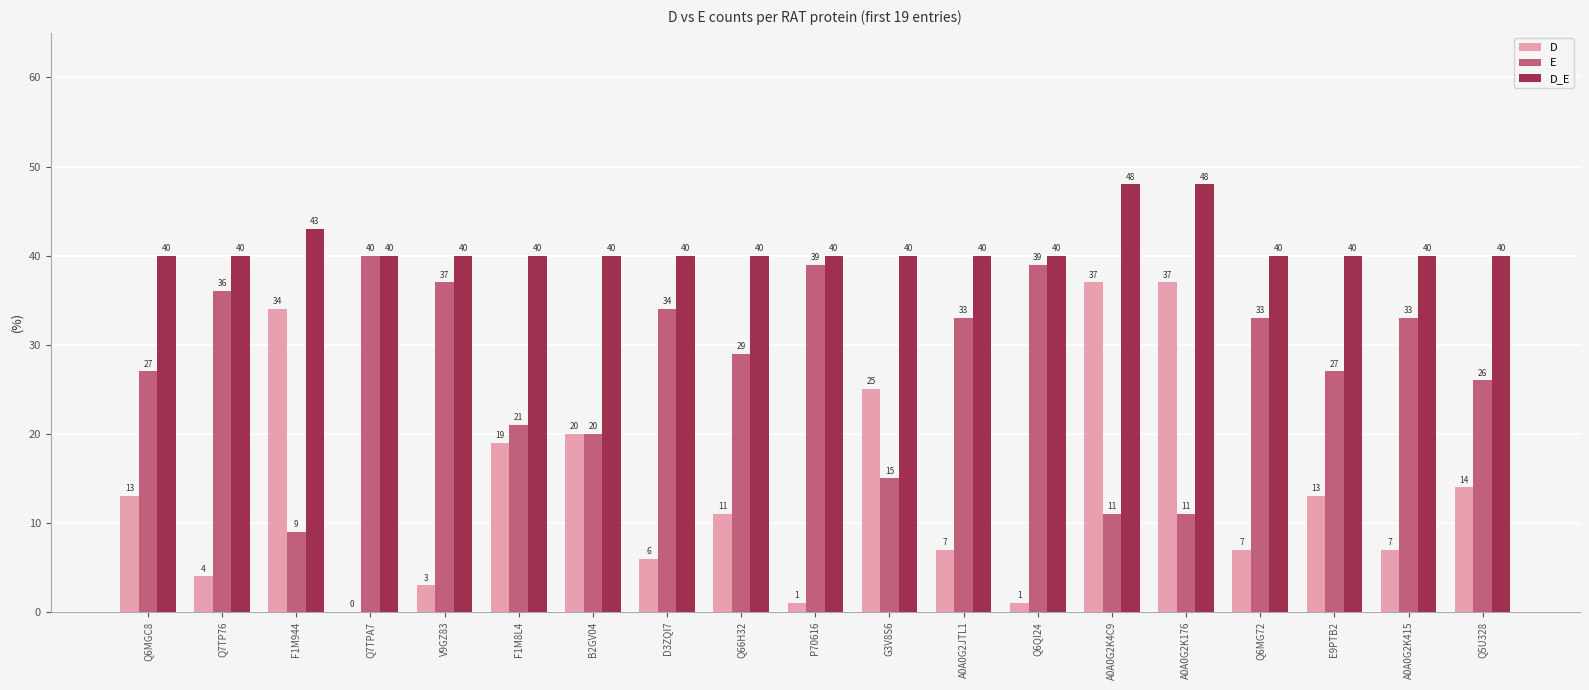

What is the greatest value displayed?

48